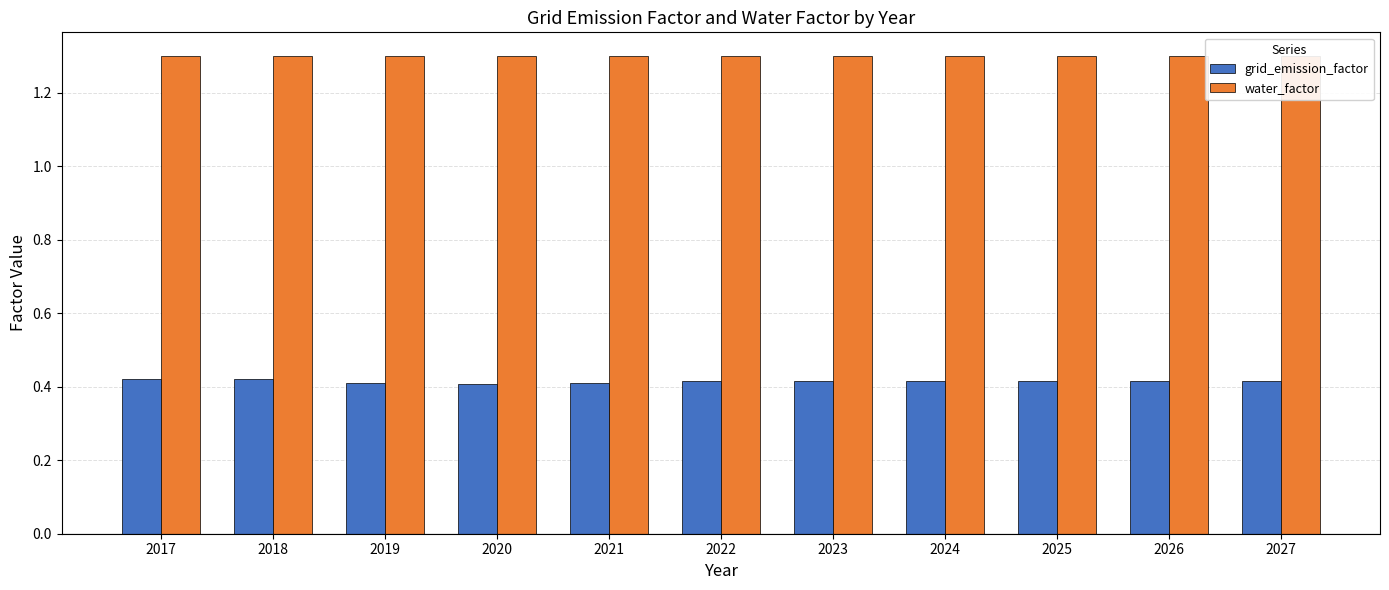

What are all the series names shown in the legend?

grid_emission_factor, water_factor